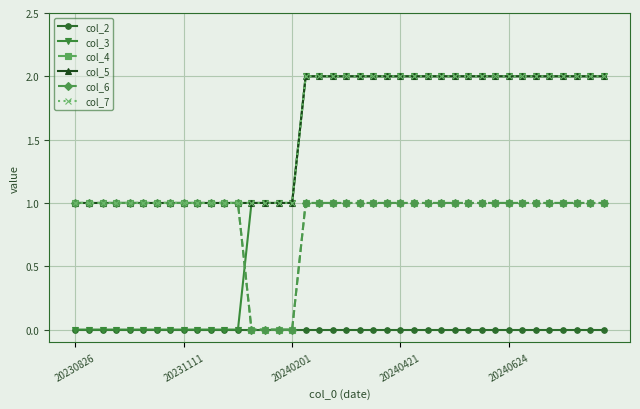

True or false: col_7 and col_3 cross at least once.

False